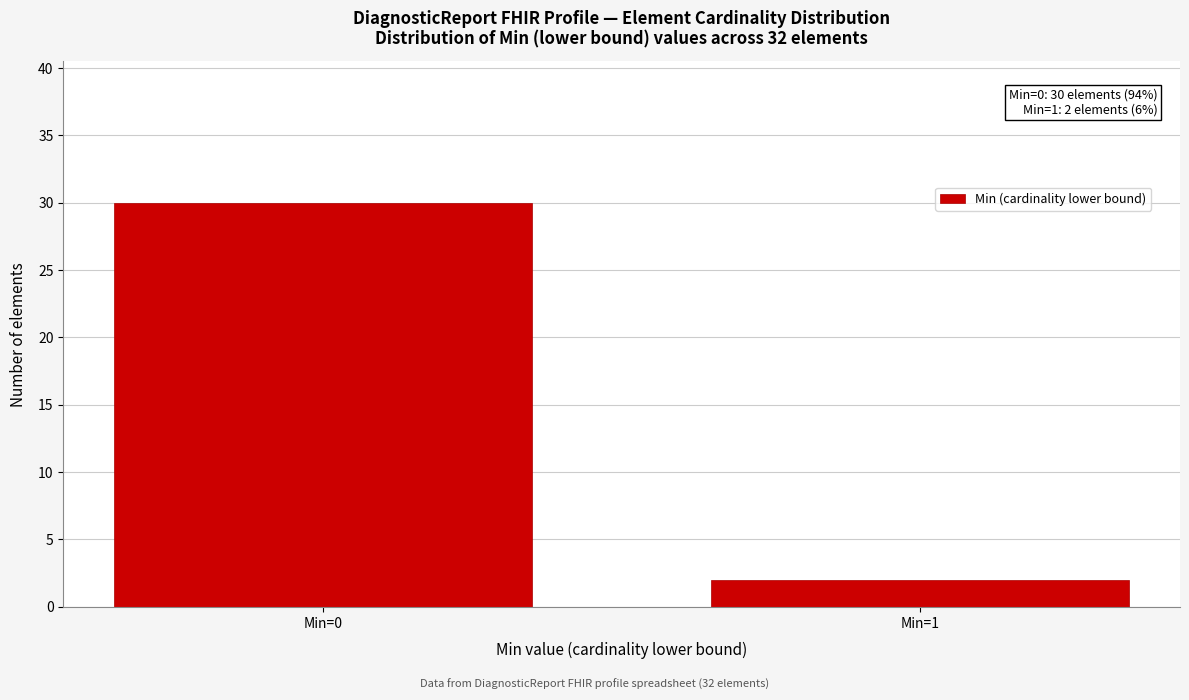

Reading right to left, what are all the values shown in this chart?

2	30